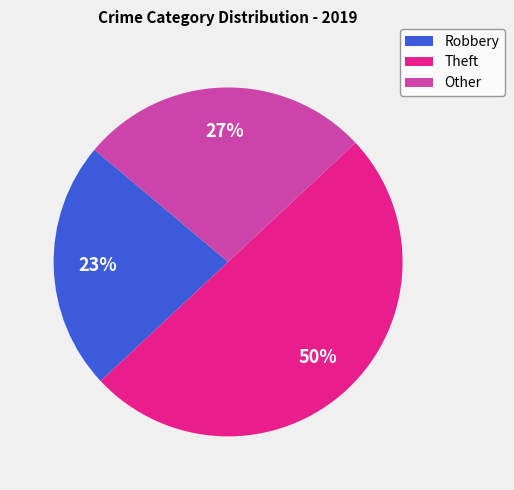

Between Theft and Robbery, which is larger?

Theft